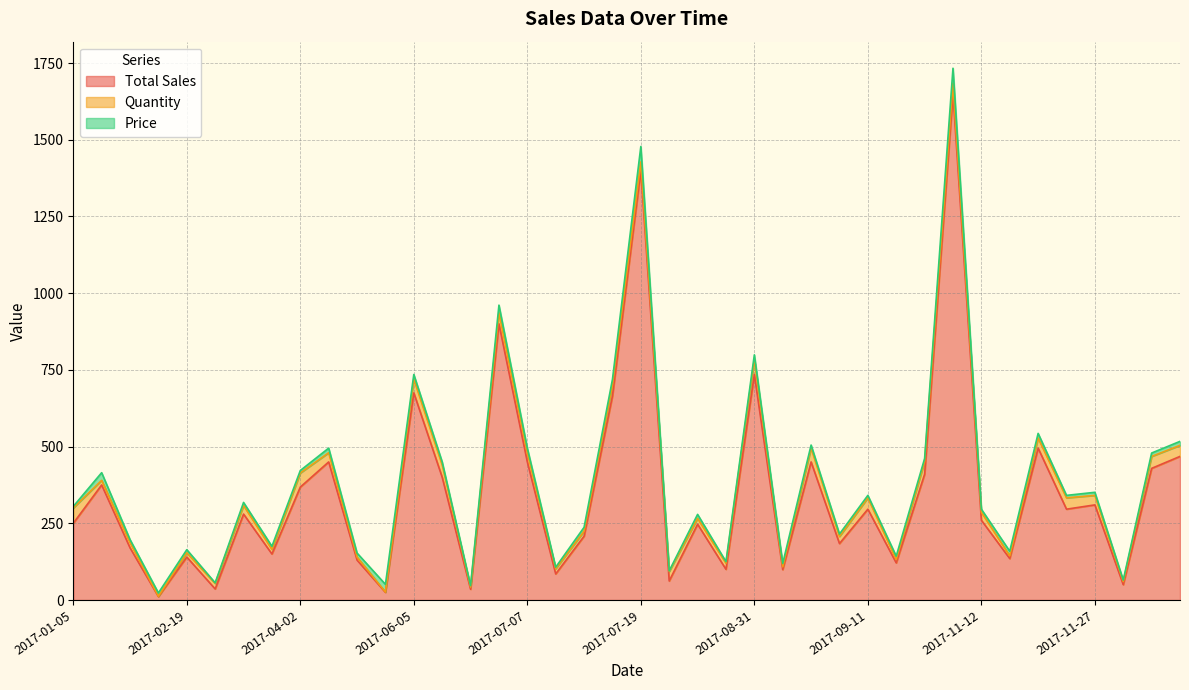

Which series has the largest total across all categories?

Total Sales